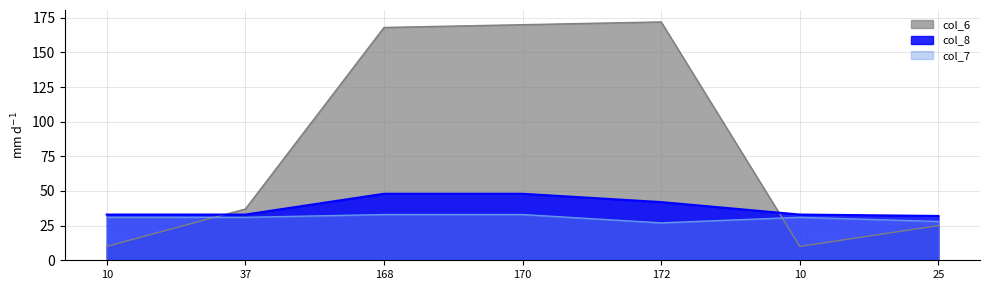

Which has a higher value, 170 or 168?

170